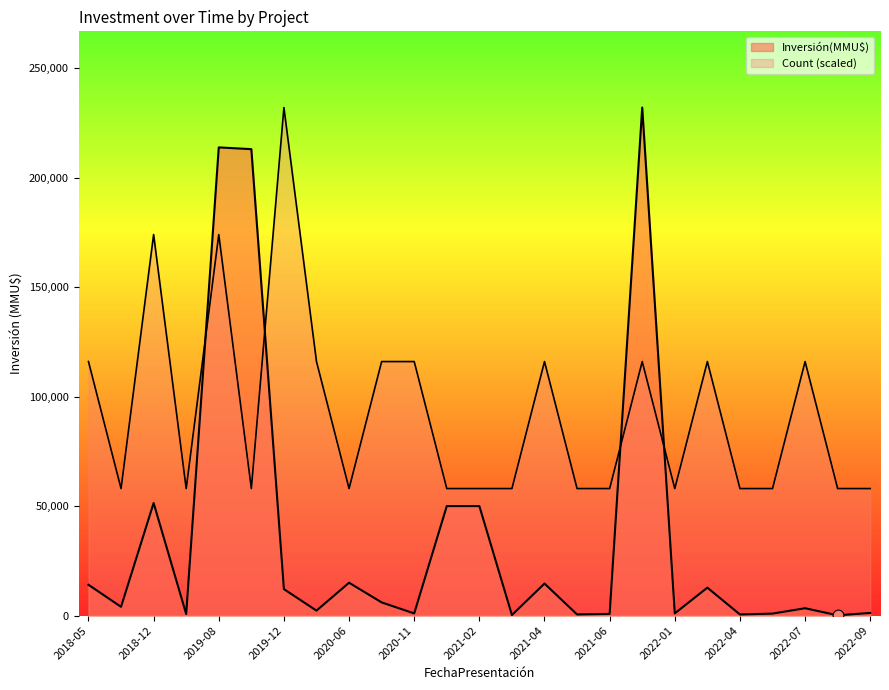

Which series reaches the maximum Y coordinate?

Inversión(MMU$)